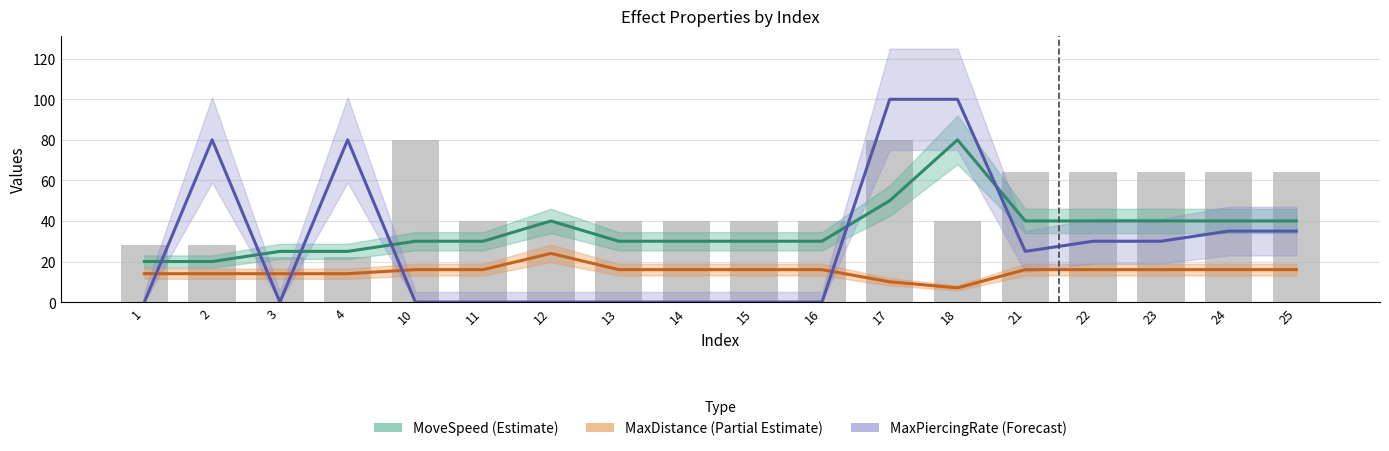

What is the sum of all MaxPiercingRate values?

515.0